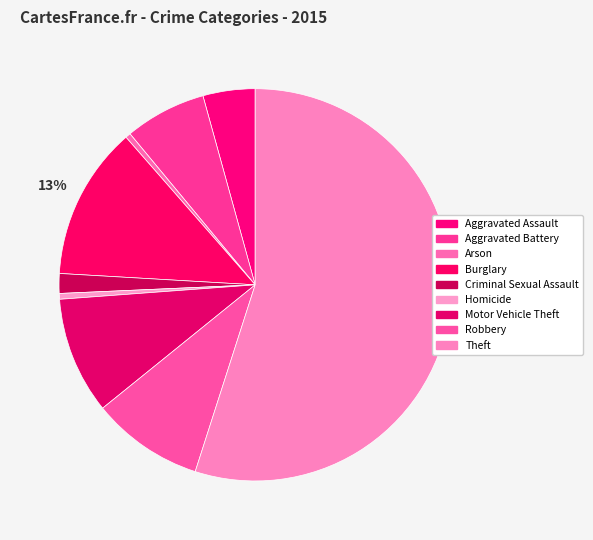

How many slices are in this pie chart?

9